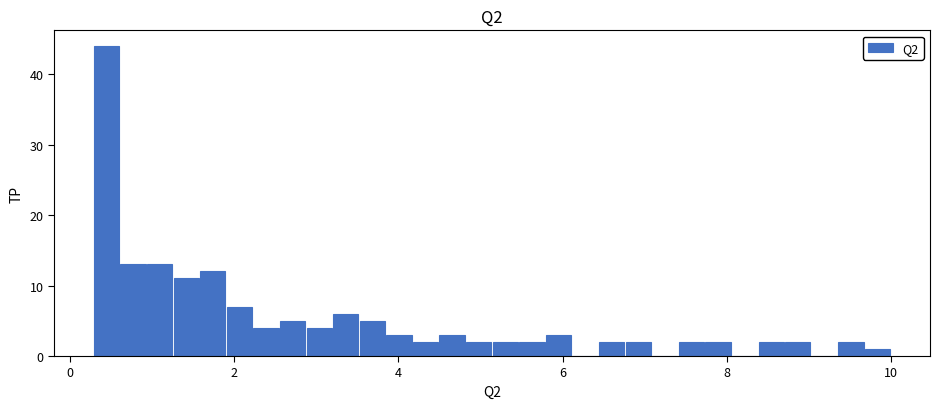

Read against the x-axis, roughly where is the centre of the tallest bar?

0.4